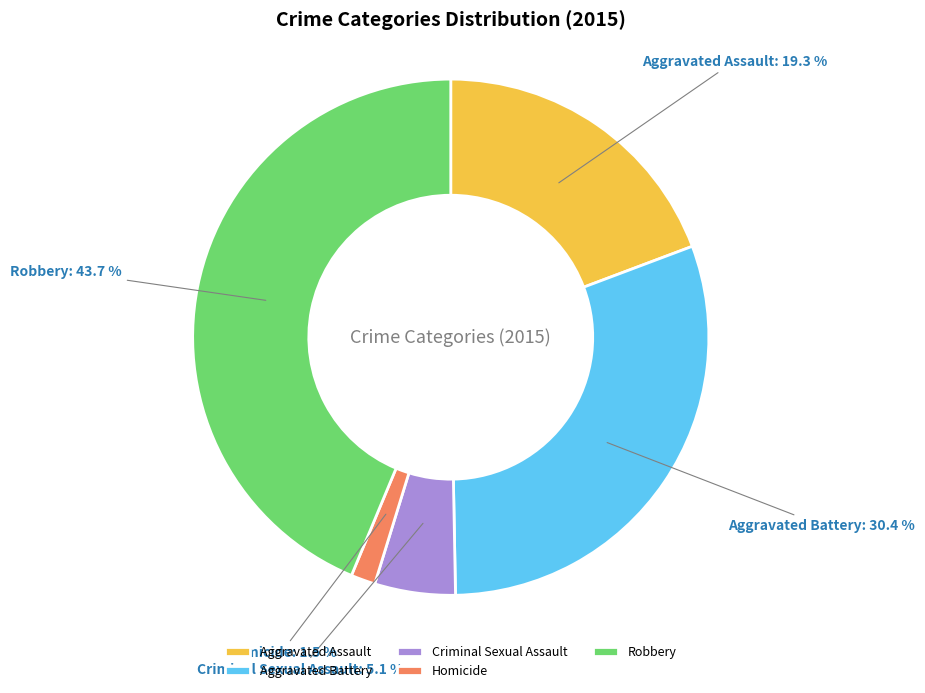

Approximately how many times larger is the value at Aggravated Battery compared to Aggravated Assault?

1.6